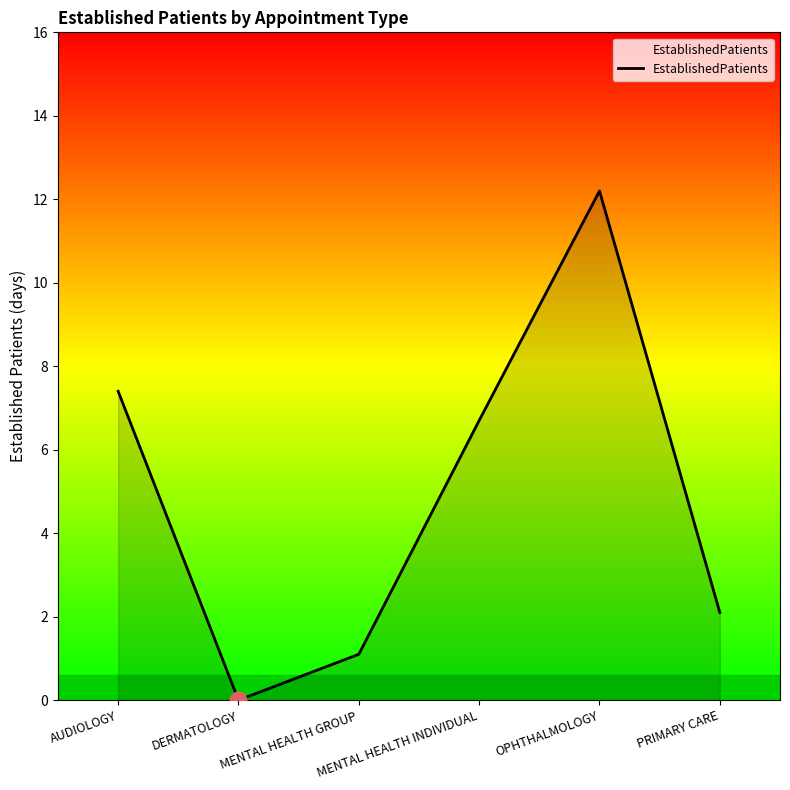

Where is the data nearest to the value 6?

MENTAL HEALTH INDIVIDUAL